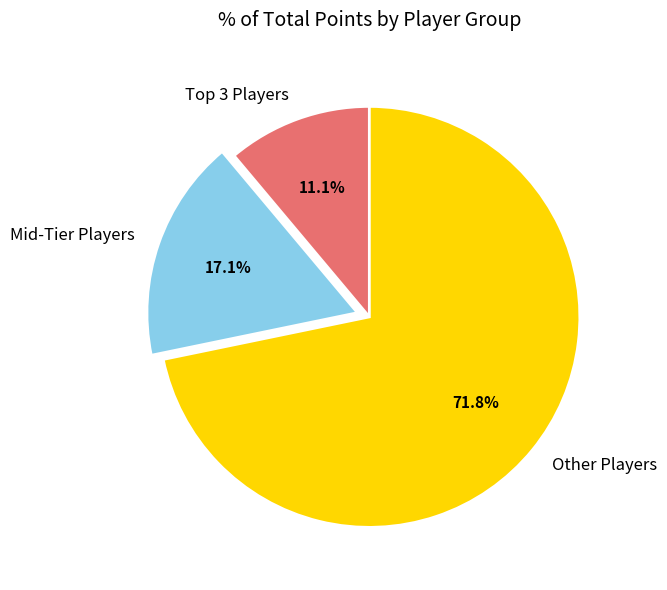

What percentage is NOT represented by Mid-Tier Players?

82.9%